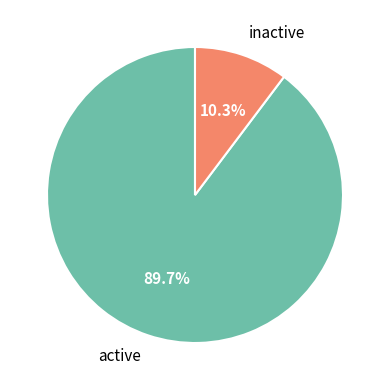

Which slice is the smallest?

inactive